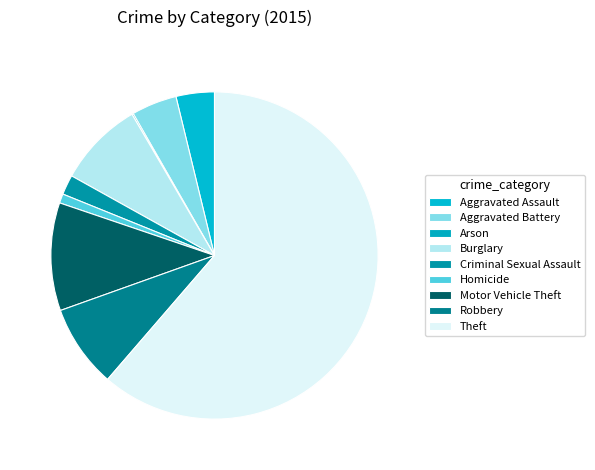

What percentage is the Burglary slice, to the nearest percent?

8%